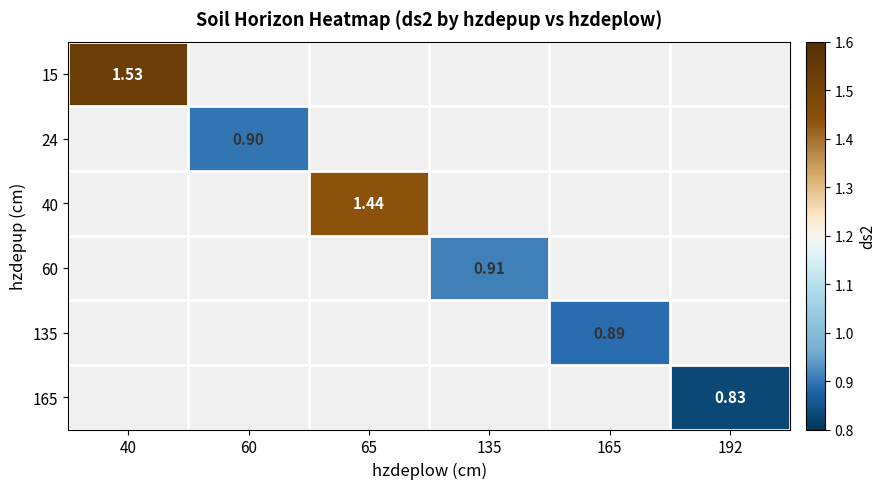

What is the smallest value displayed?

0.8